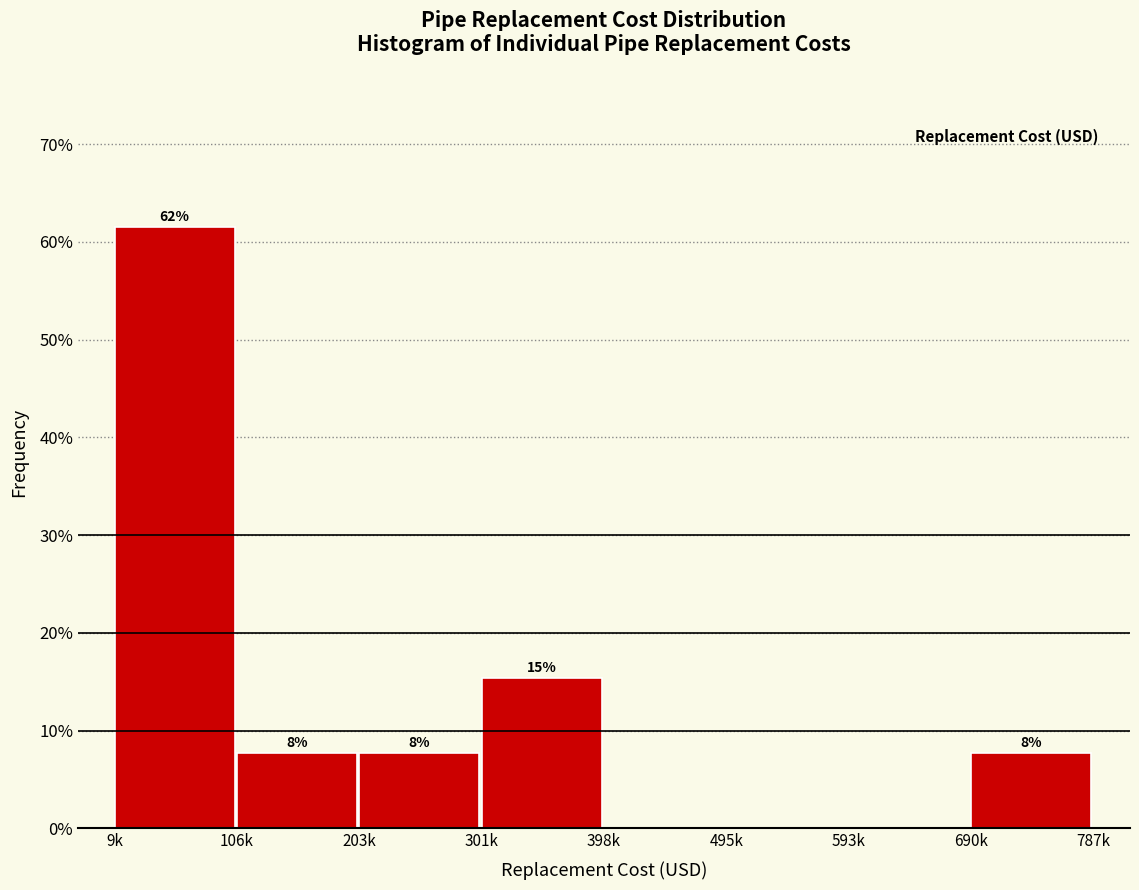

Are the bars horizontal?

No